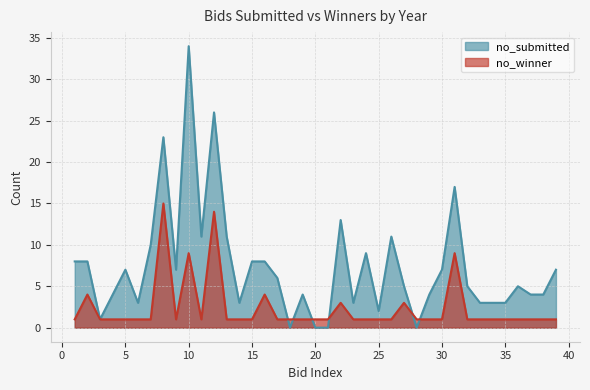

How many interior local peaks does the no_winner series have?

8